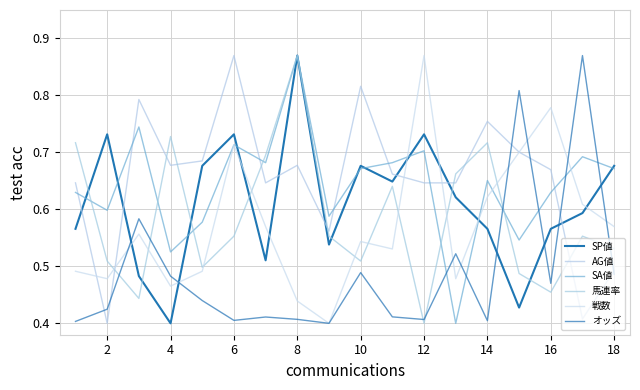

In AG値, how many points are higher than both neighbors (excluding endpoints)?

5